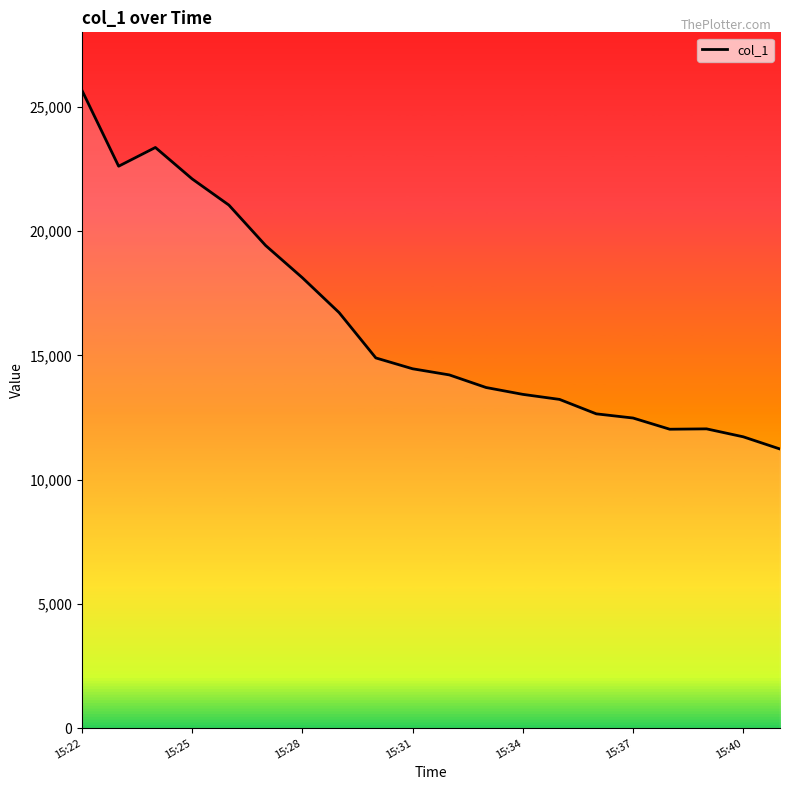

What is the difference between the maximum and minimum values?

14437